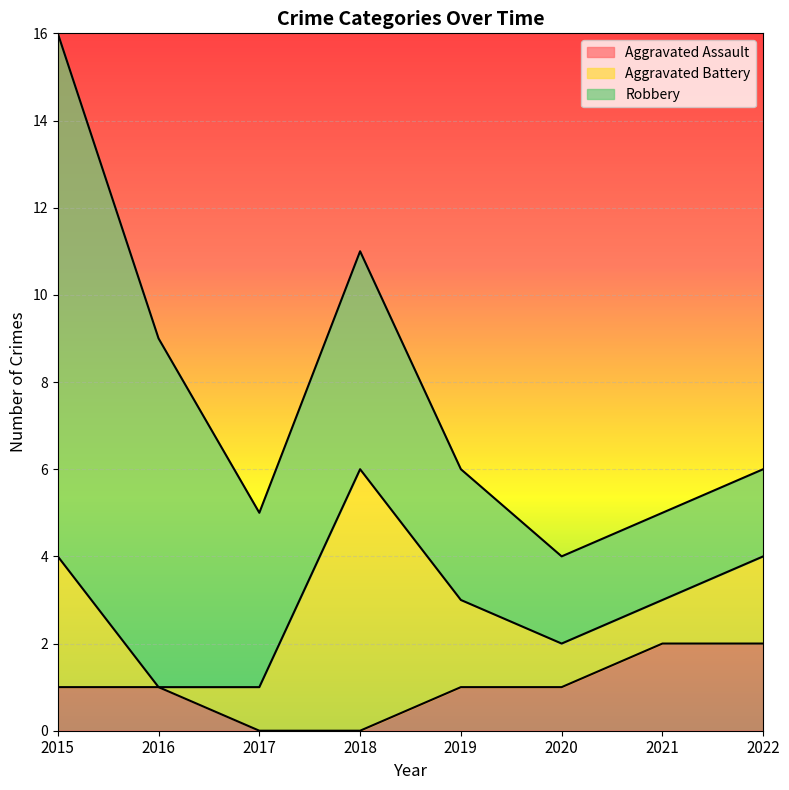

List the series in order of their overall mean, highest first.

Robbery, Aggravated Battery, Aggravated Assault